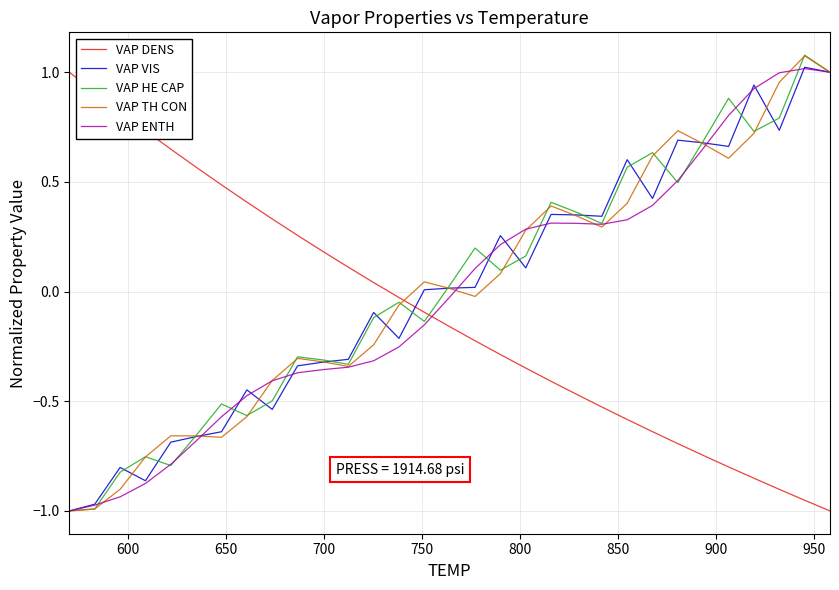

True or false: VAP DENS and VAP VIS intersect in this chart.

True